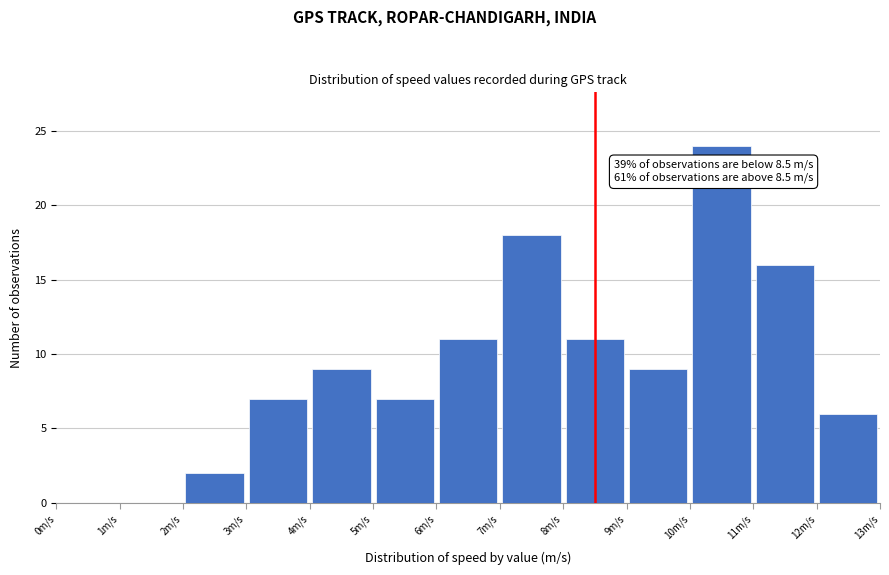

Over which range of the x-axis is the bar tallest?

10 to 11